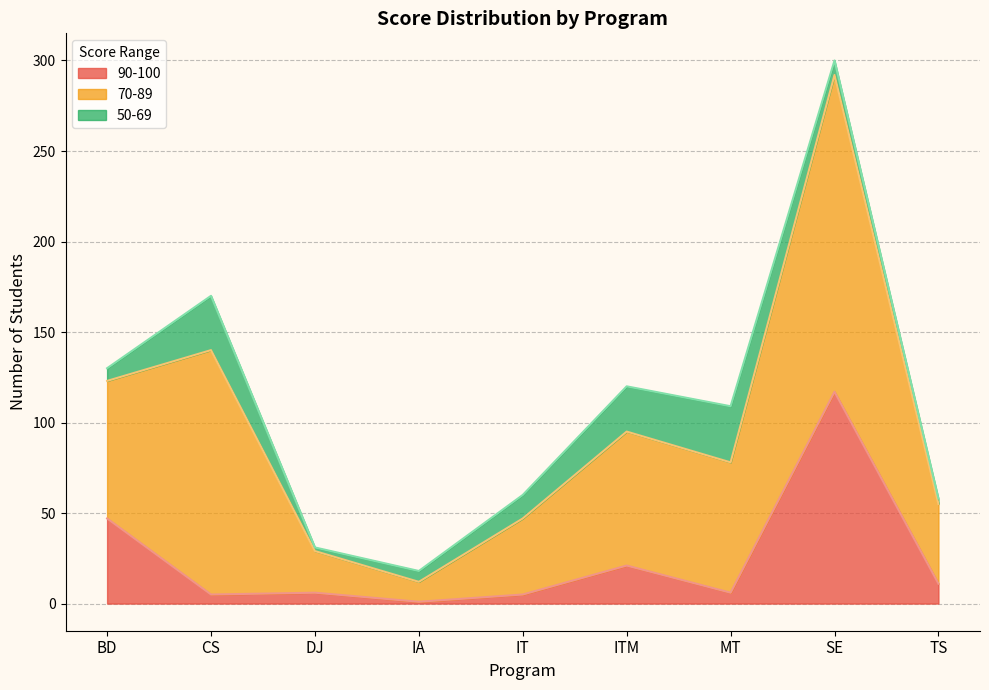

True or false: 50-69 has a value of 31 at MT.

True